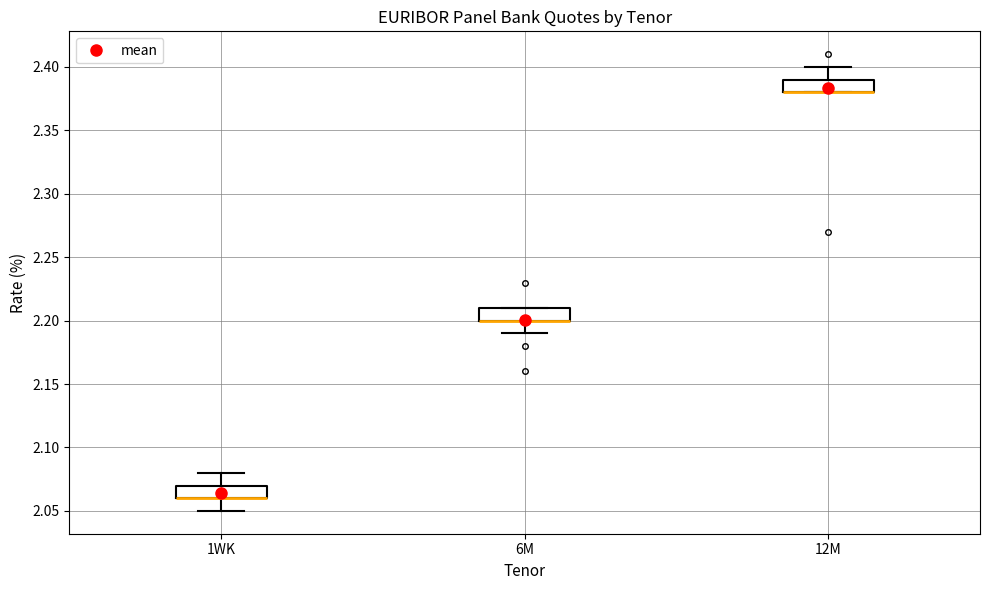

Reading left to right, transcribe this box plot: for each box, give where its median line is, the range the box spans, and where its two whiskers end, as read against the y-axis. The values are not printed on the chart, so give them approximately, as read against the axis.

1WK: median 2.06 (drawn on the box's lower edge), box 2.06 to 2.07, whiskers 2.05 to 2.08
6M: median 2.20 (drawn on the box's lower edge), box 2.20 to 2.21, whiskers 2.19 to 2.21
12M: median 2.38 (drawn on the box's lower edge), box 2.38 to 2.39, whiskers 2.38 to 2.40